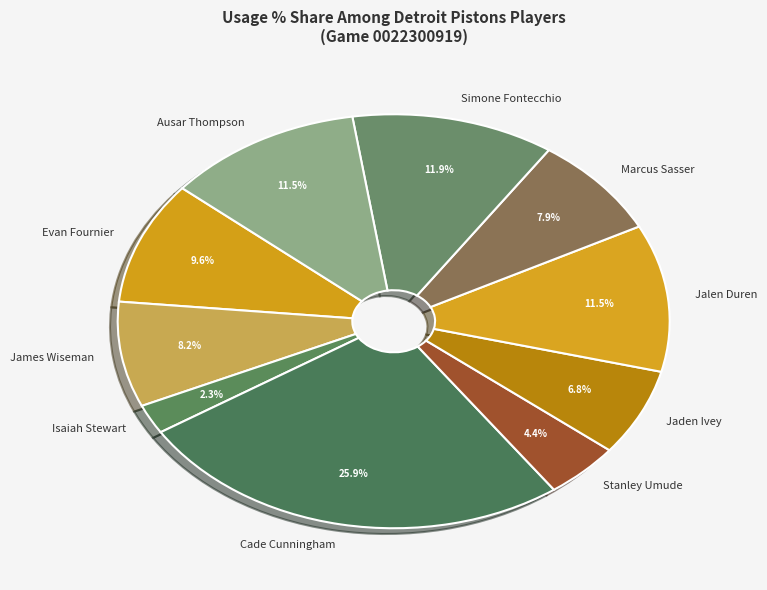

How many slices are in this pie chart?

10